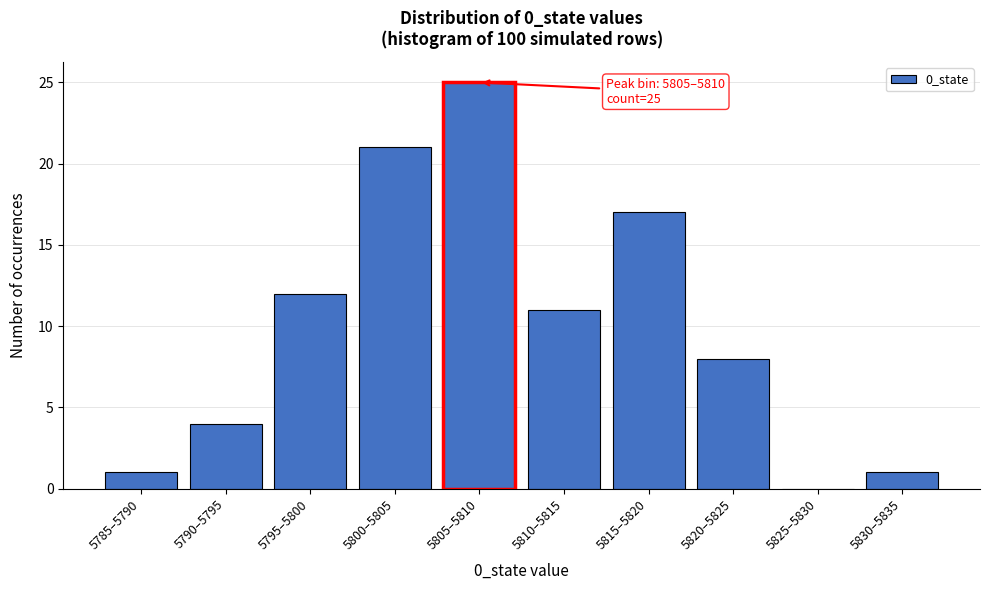

Reading left to right, what are all the values shown in this chart?

5785–5790=1	5790–5795=4	5795–5800=12	5800–5805=21	5805–5810=25	5810–5815=11	5815–5820=17	5820–5825=8	5825–5830=0	5830–5835=1